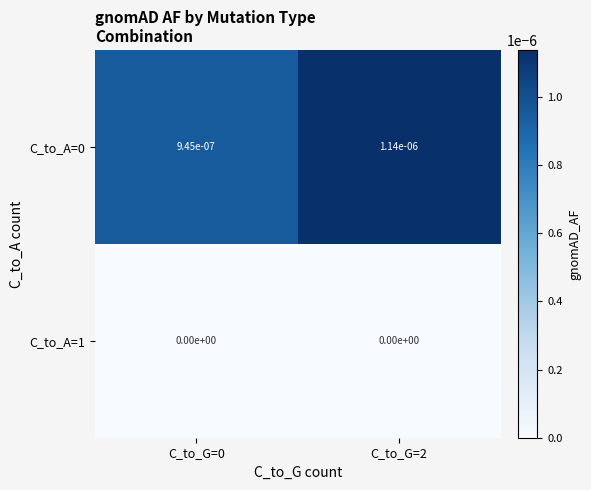

At which category is the sum across all series the highest?

C_to_G=2